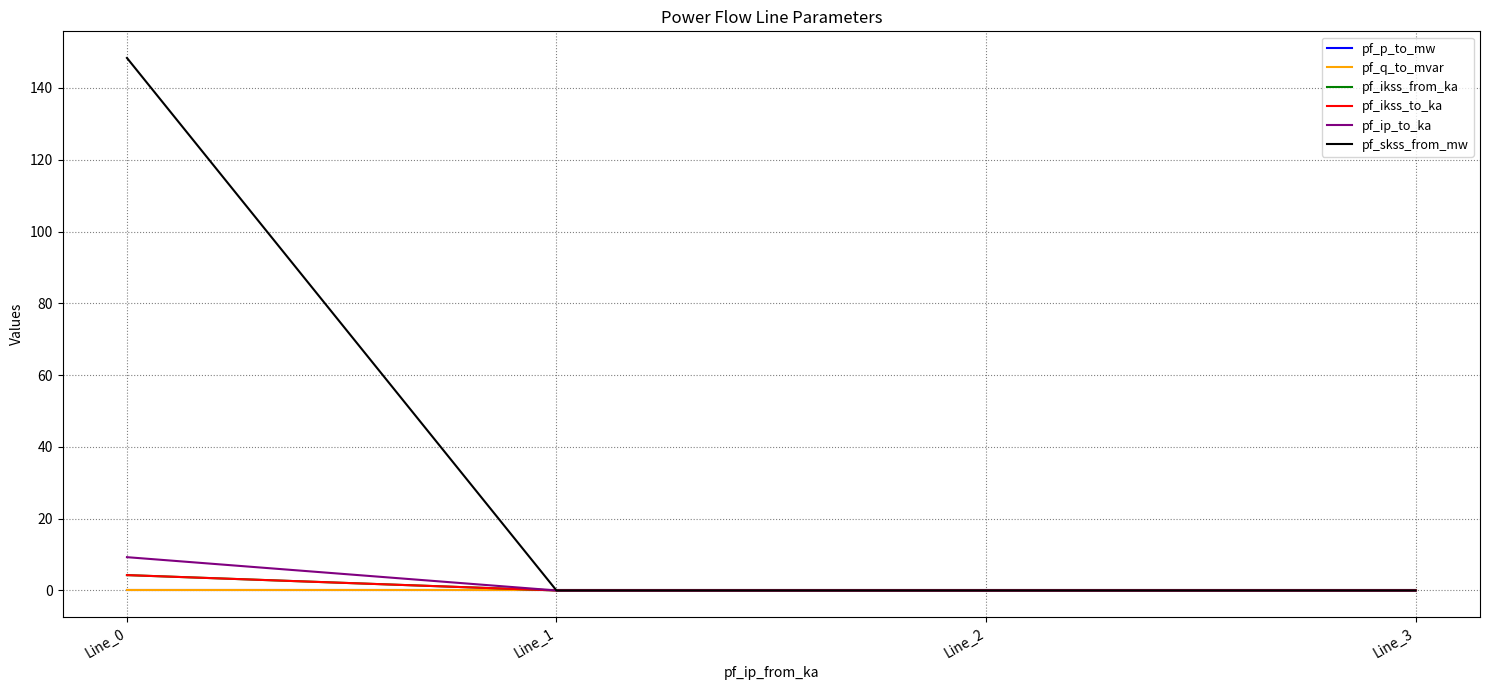

Reading left to right, transcribe all the data shown in this chart.

pf_p_to_mw: -0.0	0.0	0.0	0.0
pf_q_to_mvar: -0.0	-0.0	-0.0	0.0
pf_ikss_from_ka: 4.3	0.0	0.0	0.0
pf_ikss_to_ka: 4.3	0.0	0.0	0.0
pf_ip_to_ka: 9.3	0.0	0.0	0.0
pf_skss_from_mw: 148.4	0.0	0.0	0.0